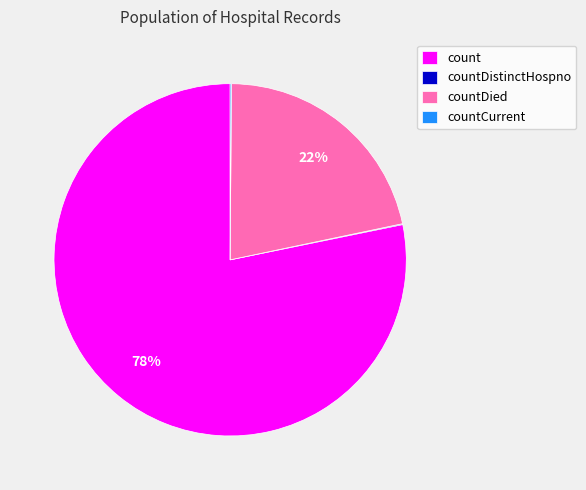

Which has a higher value, countDied or count?

count